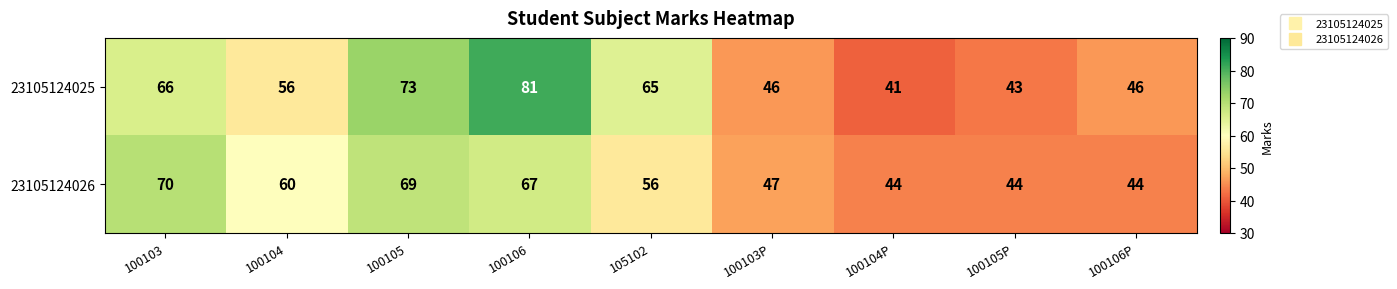

True or false: 23105124025 has a value of 65 at 105102.

True